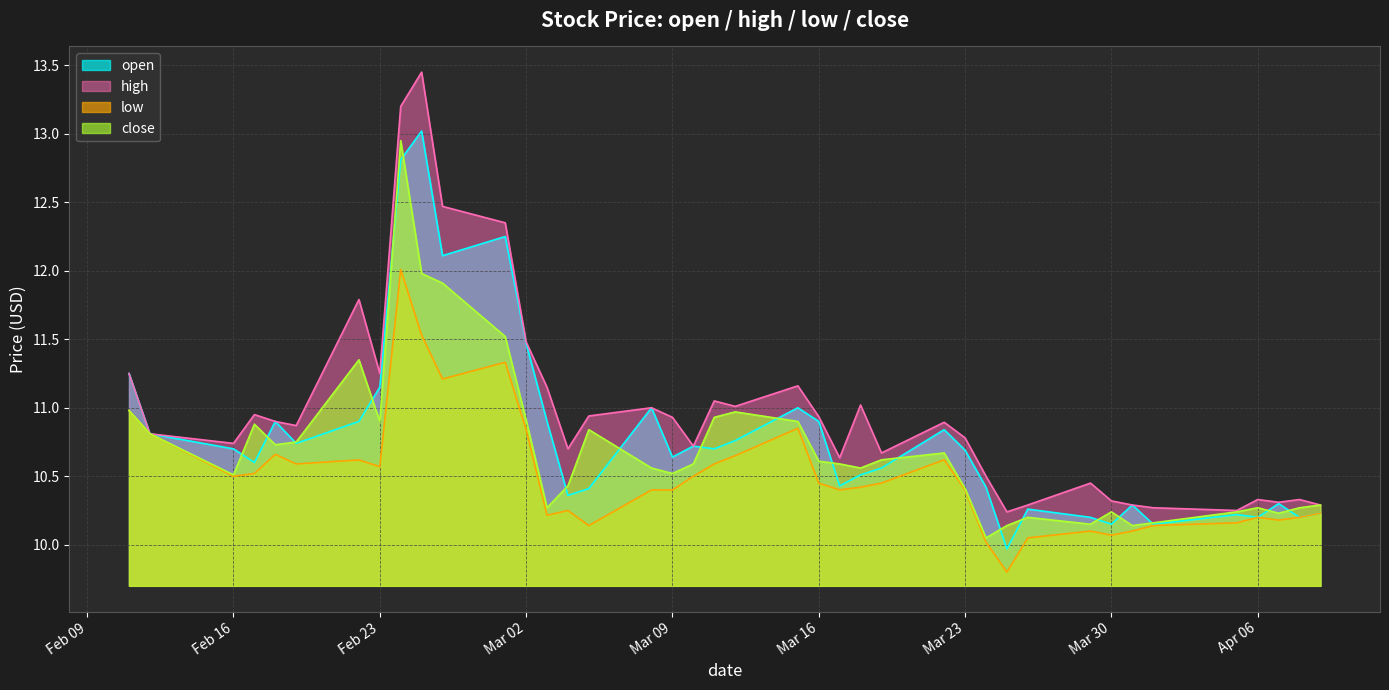

Where is the first local maximum for close?

2021-02-17